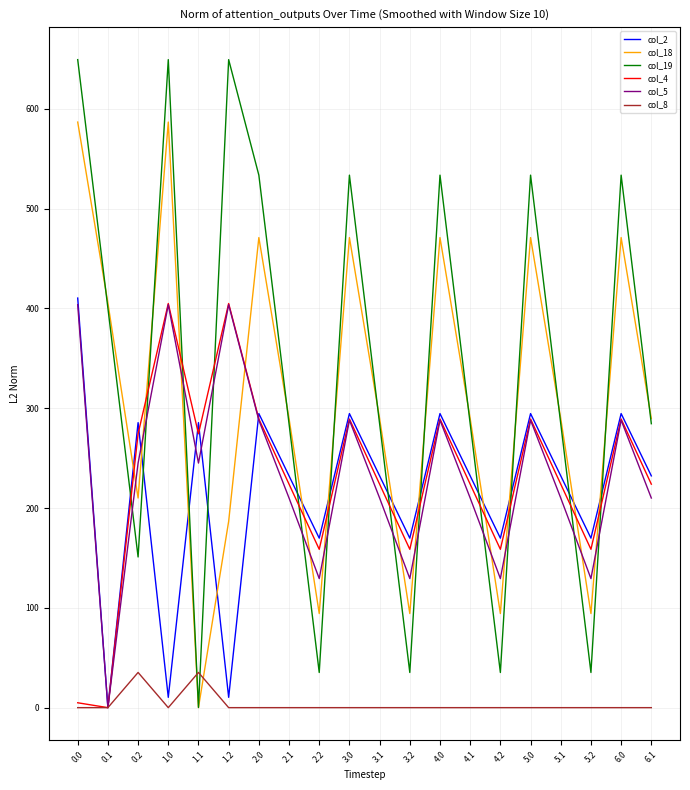

What is the difference between the maximum and minimum values in the col_4 series?

404.9